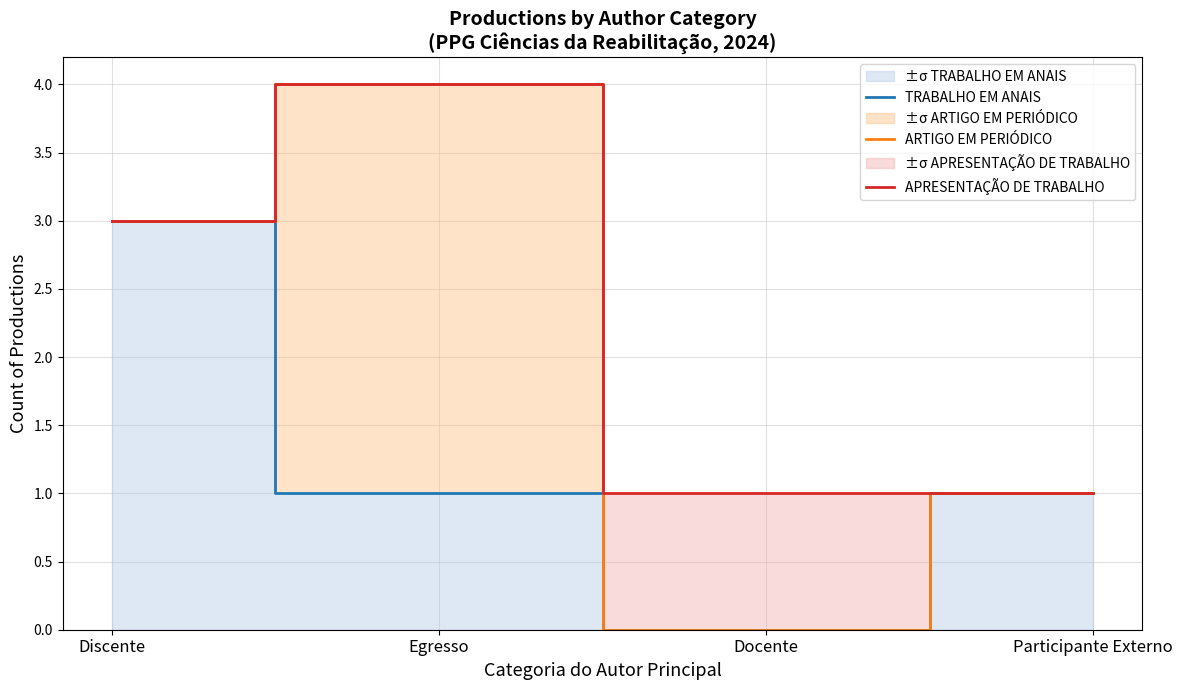

Is the value of ARTIGO EM PERIÓDICO at Docente greater than the value of APRESENTAÇÃO DE TRABALHO at Participante Externo?

No